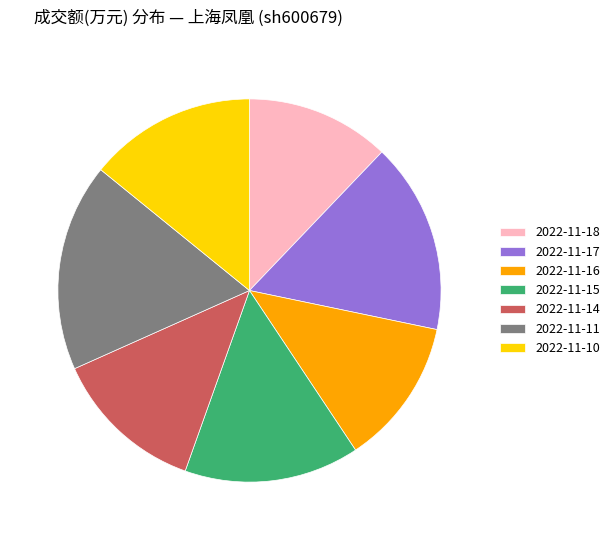

What is the ratio of the value at 2022-11-10 to the value at 2022-11-18?

1.2